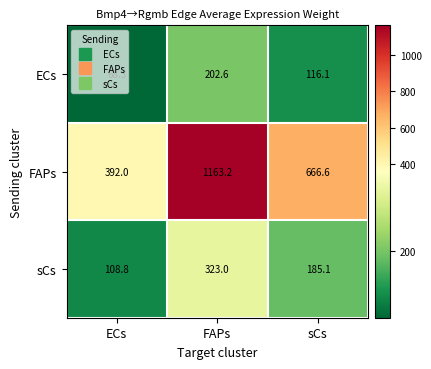

Where is ECs nearest to the value 135?

sCs